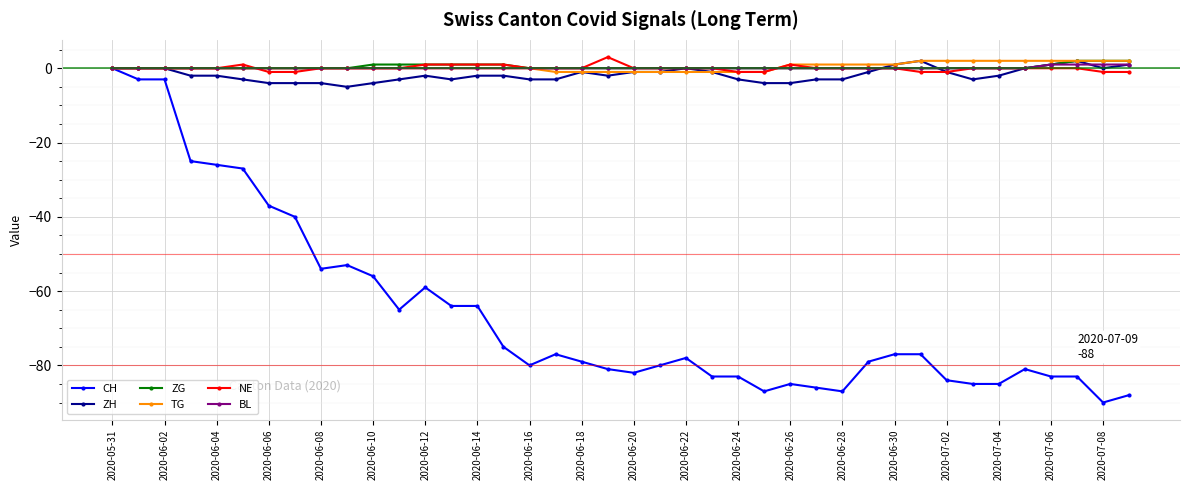

What is the smallest value displayed?

-90